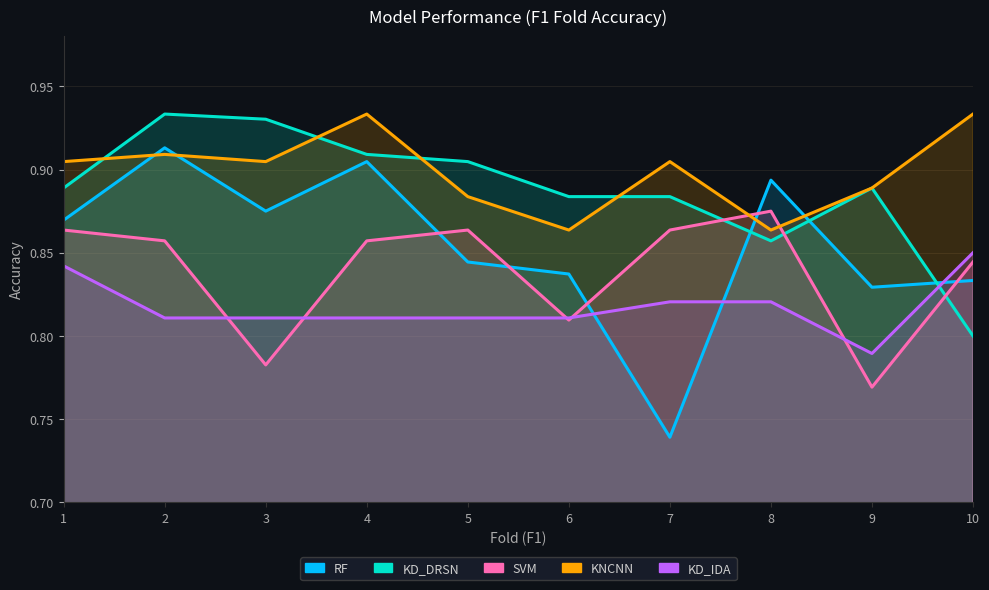

At how many categories does at least one series exceed 0?

10